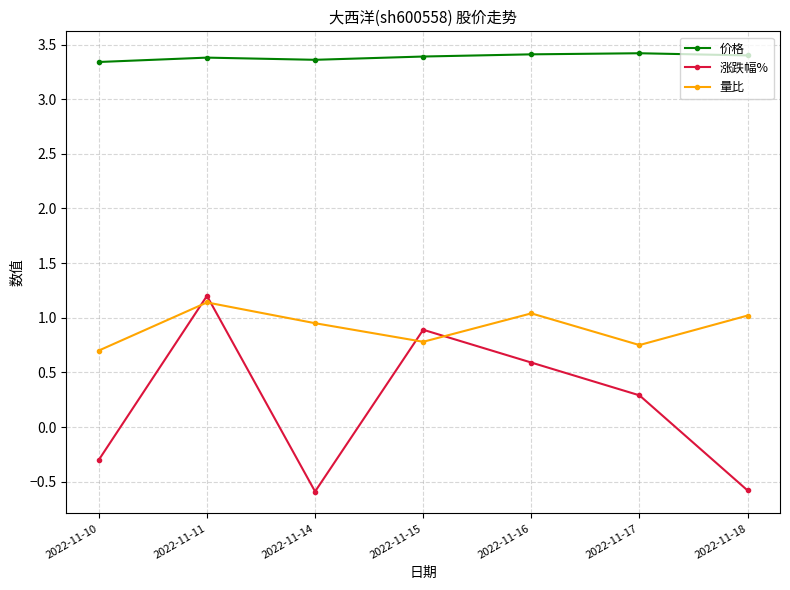

What is the approximate value of 量比 at 2022-11-16?

1.0